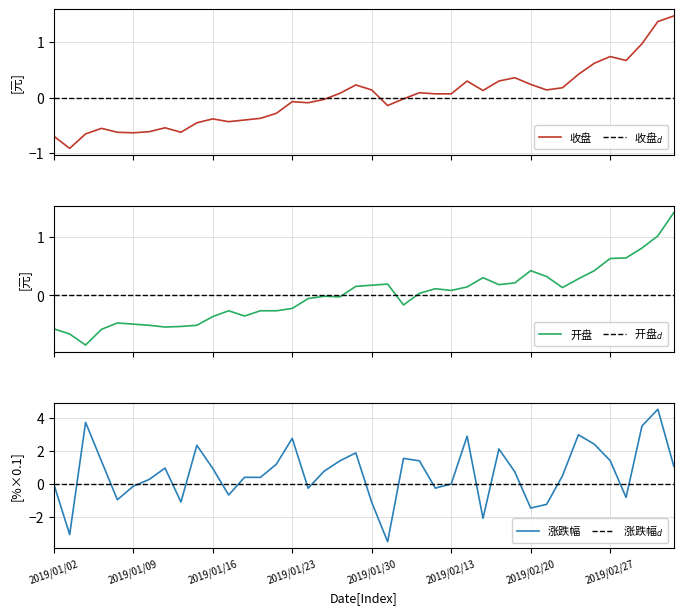

The 涨跌幅 series shows -0.5 at 2019/01/08. True or false?

False